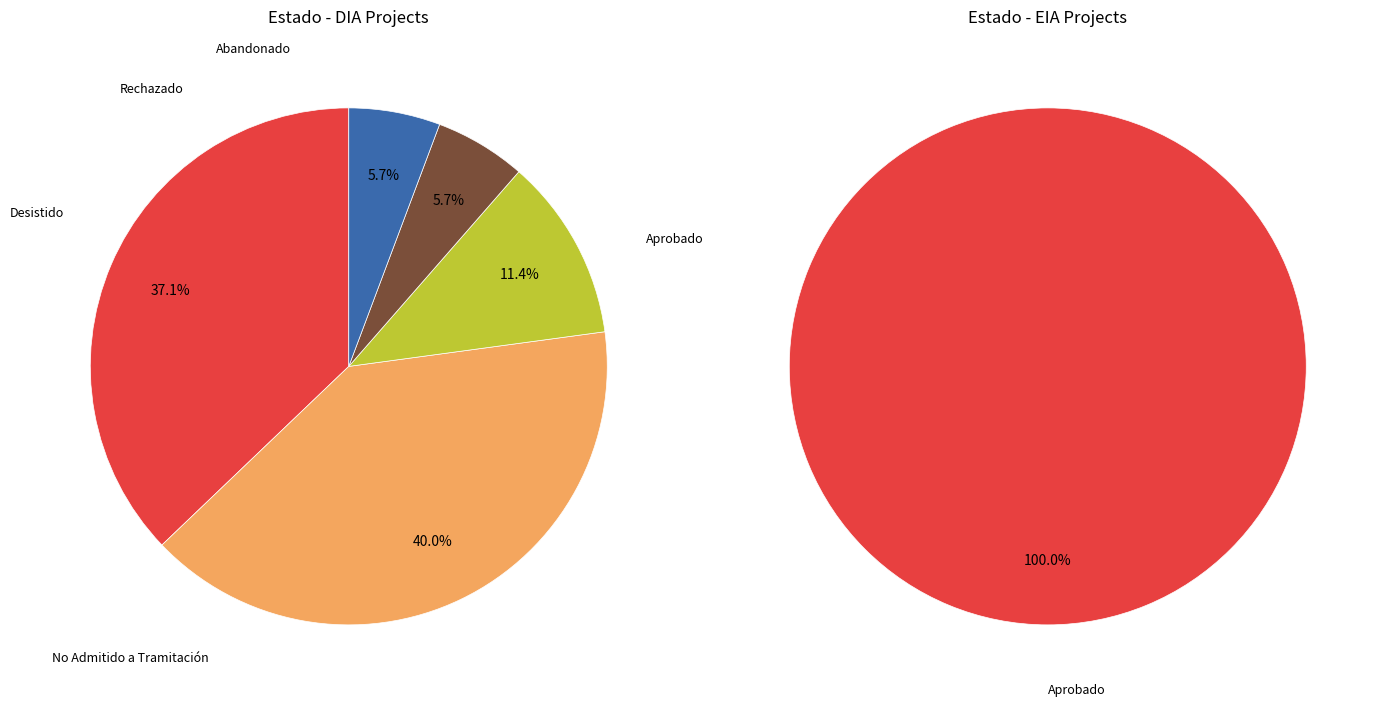

How many segments does this pie chart have?

5